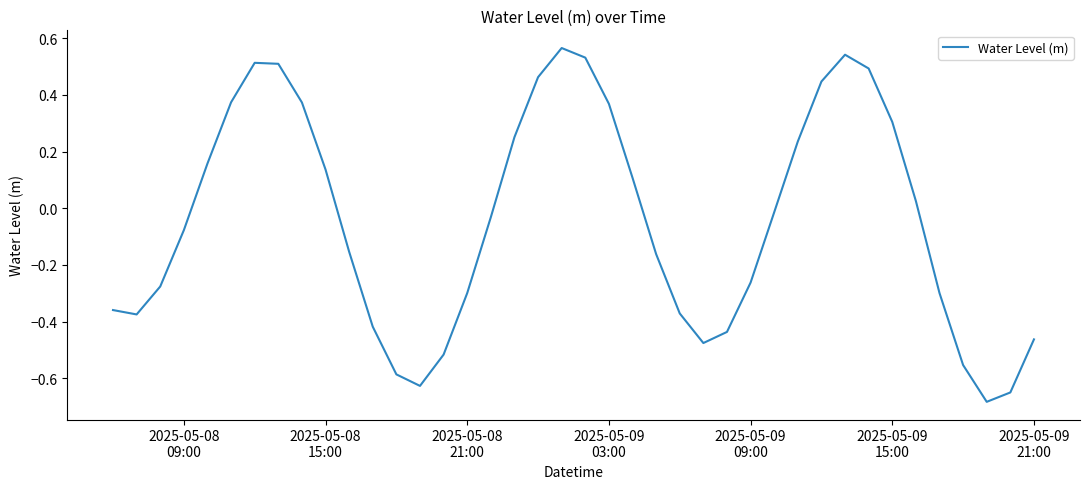

What is the difference between the maximum and minimum values?

1.2